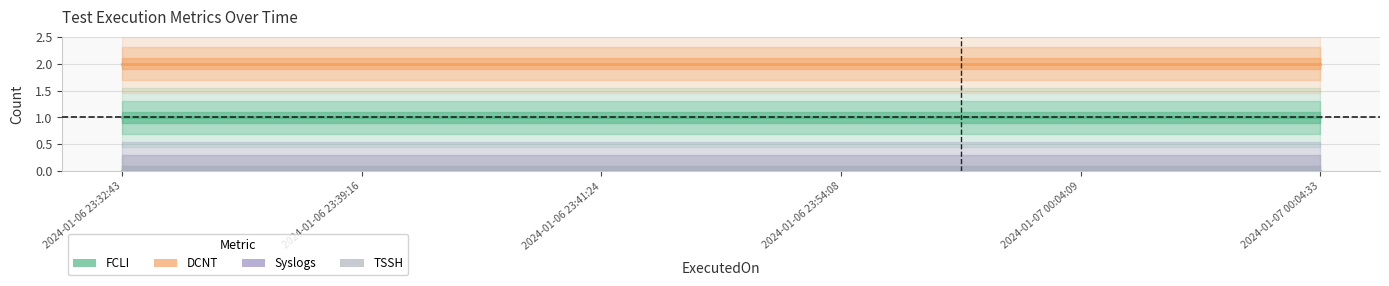

True or false: FCLI and Syslogs intersect in this chart.

False